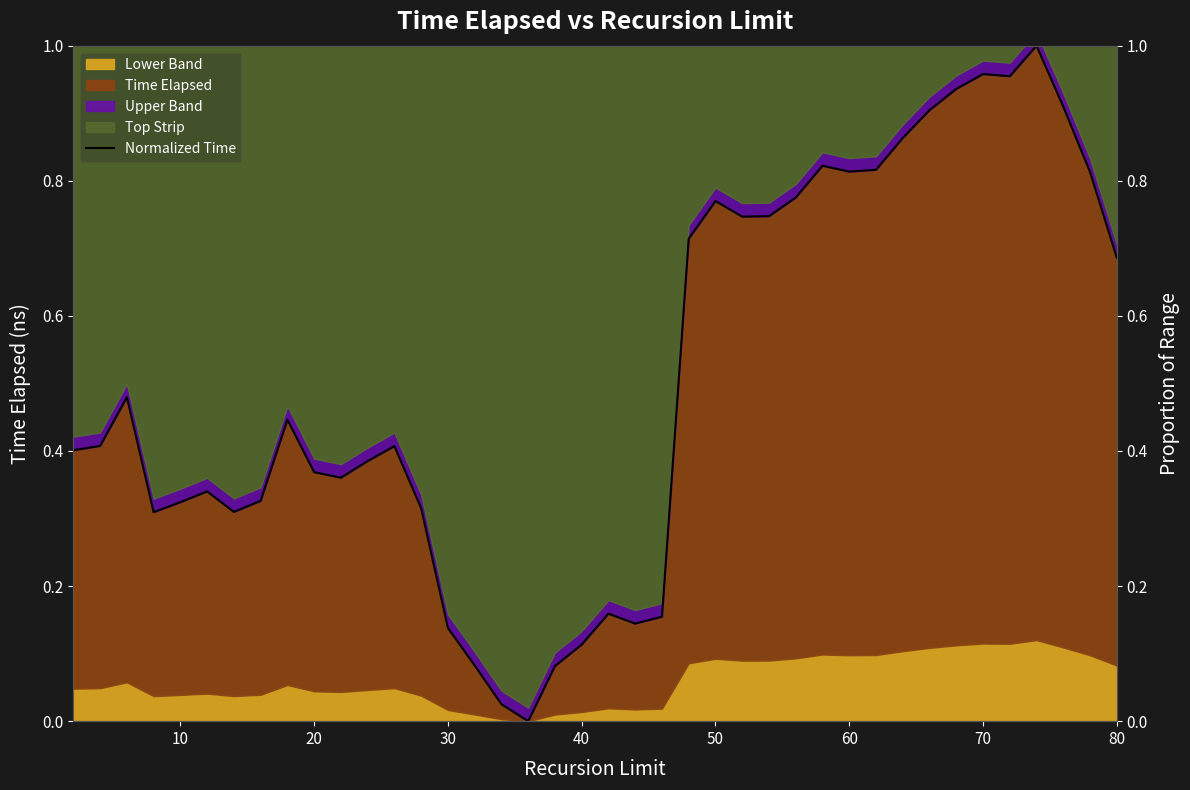

Reading right to left, list all the values displayed in this chart.

0.7	0.8	0.9	1.0	1.0	1.0	0.9	0.9	0.9	0.8	0.8	0.8	0.8	0.7	0.7	0.8	0.7	0.2	0.1	0.2	0.1	0.1	0.0	0.0	0.1	0.1	0.3	0.4	0.4	0.4	0.4	0.4	0.3	0.3	0.3	0.3	0.3	0.5	0.4	0.4